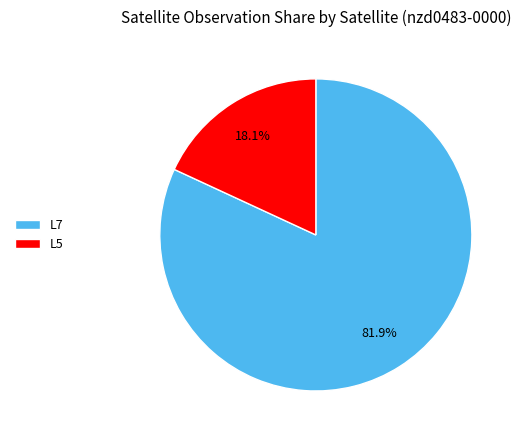

Is there a majority slice in this chart?

Yes